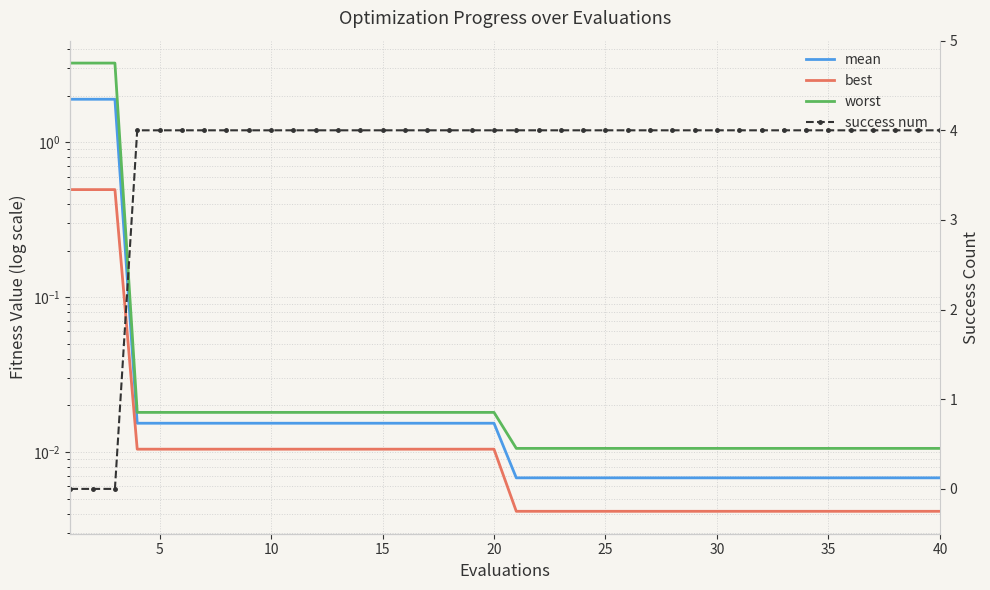

Does the chart have visible grid lines?

Yes